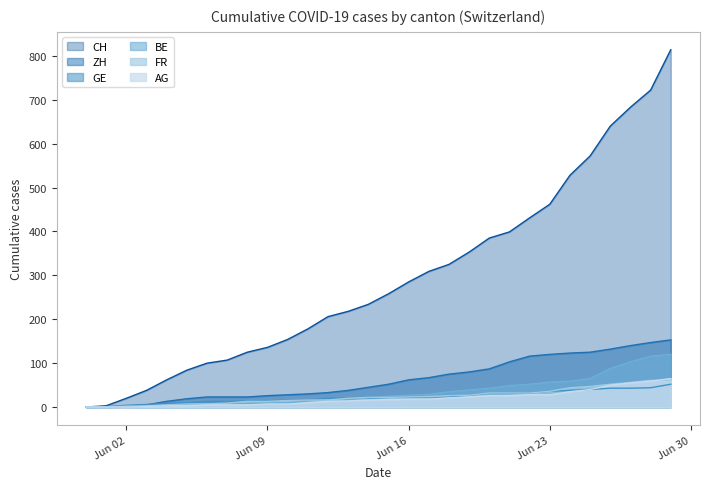

What is the highest value of the ZH series?

153